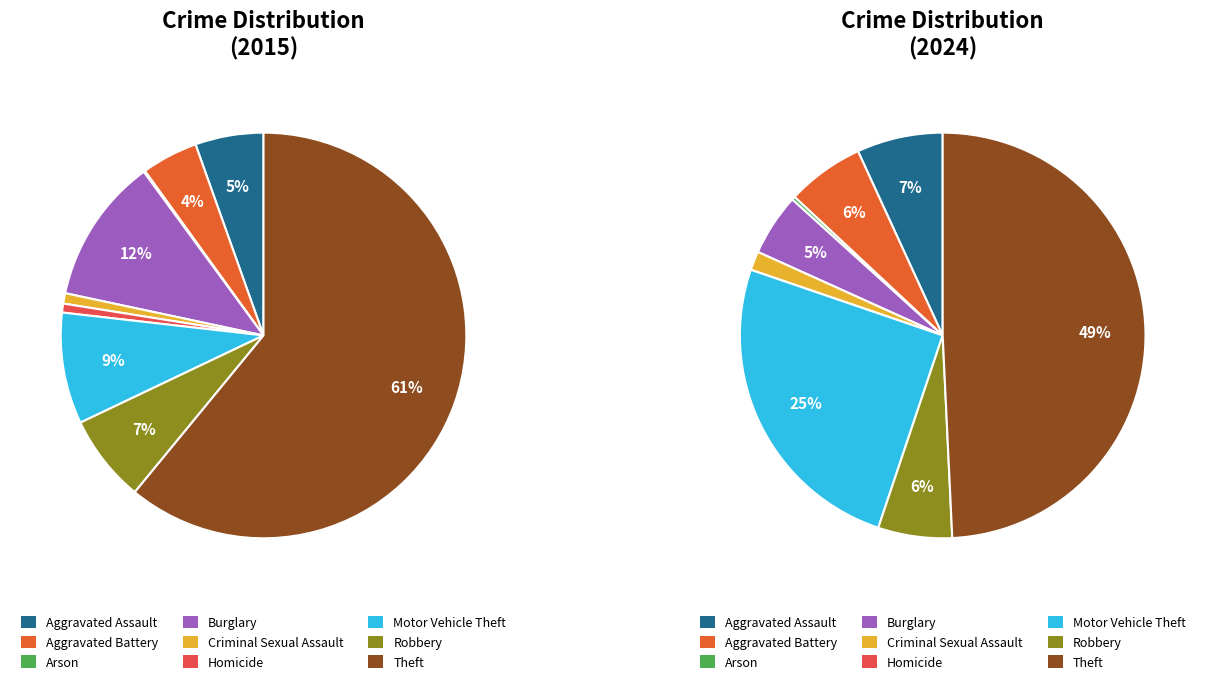

Rank the categories by value from highest to lowest.

Theft, Burglary, Motor Vehicle Theft, Robbery, Aggravated Assault, Aggravated Battery, Criminal Sexual Assault, Homicide, Arson